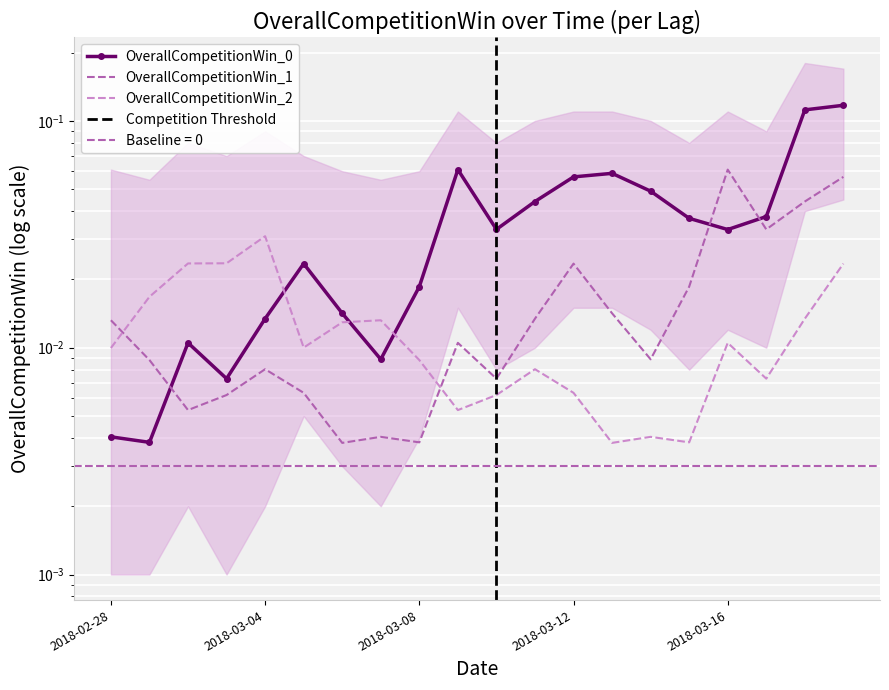

Which series ends up on top after the final intersection of OverallCompetitionWin_1 and OverallCompetitionWin_0?

OverallCompetitionWin_0